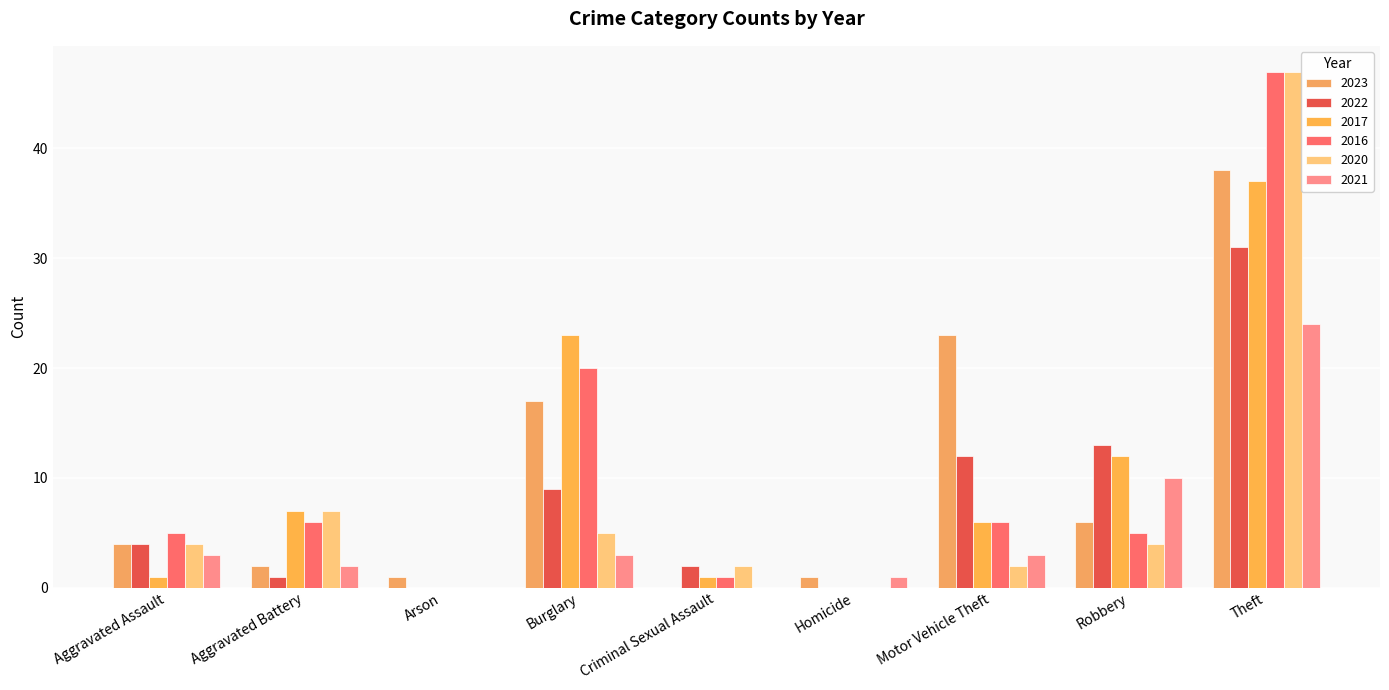

What is the average value of the 2022 series?

8